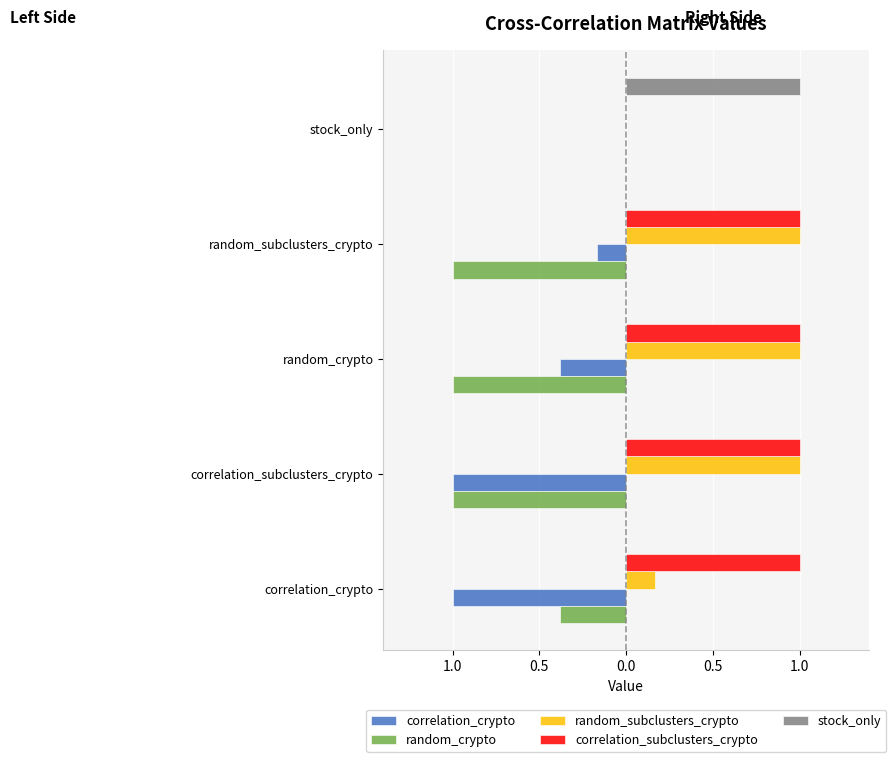

What is the difference between the second highest and second lowest values in the correlation_crypto series?

0.8